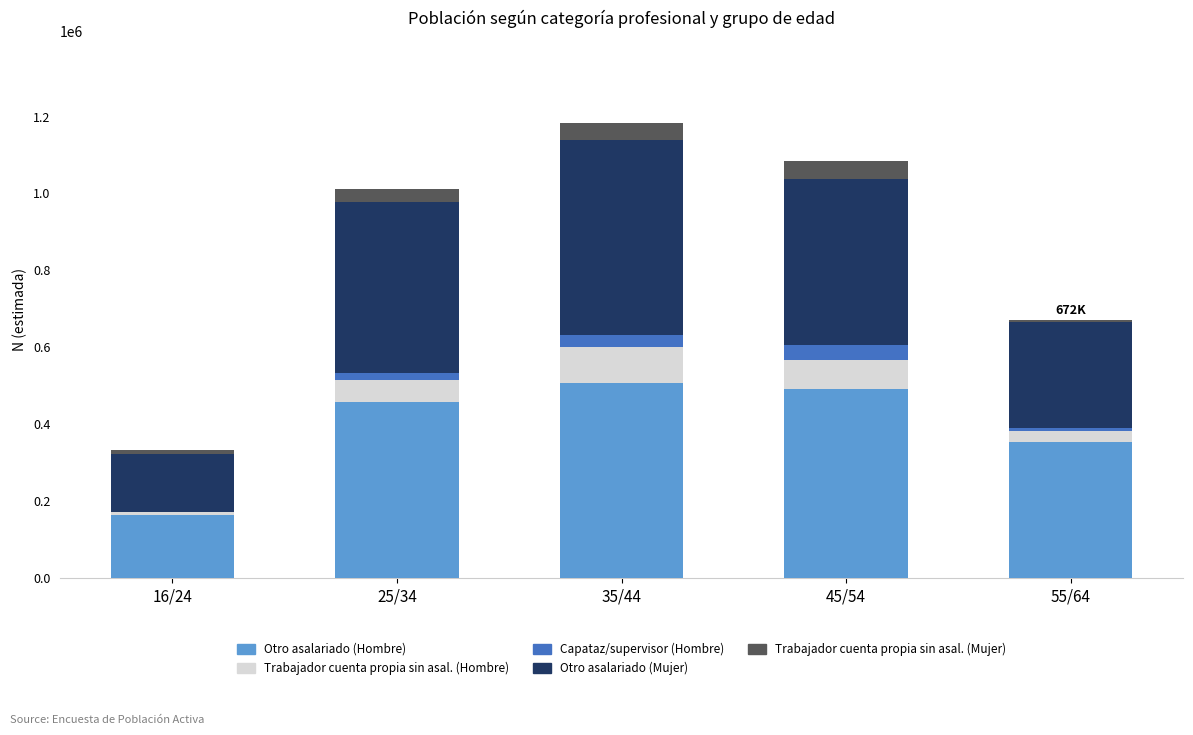

What are all the series names shown in the legend?

Otro asalariado (Hombre), Trabajador cuenta propia sin asal. (Hombre), Capataz/supervisor (Hombre), Otro asalariado (Mujer), Trabajador cuenta propia sin asal. (Mujer)